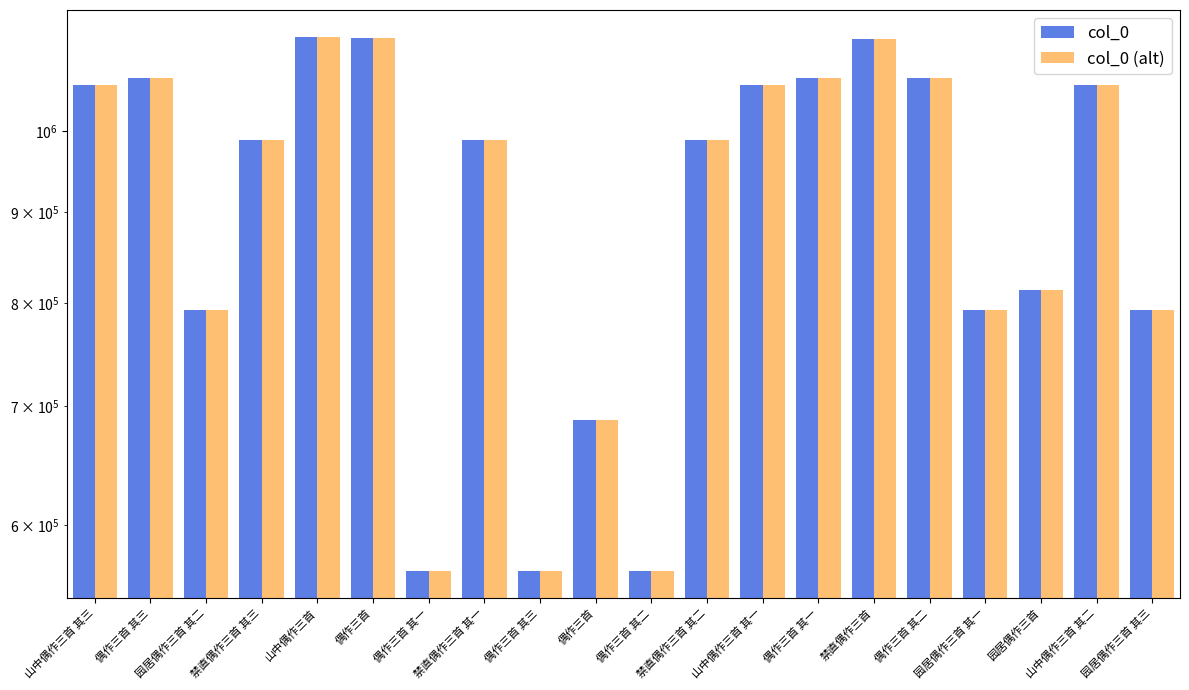

Are the bars horizontal?

No